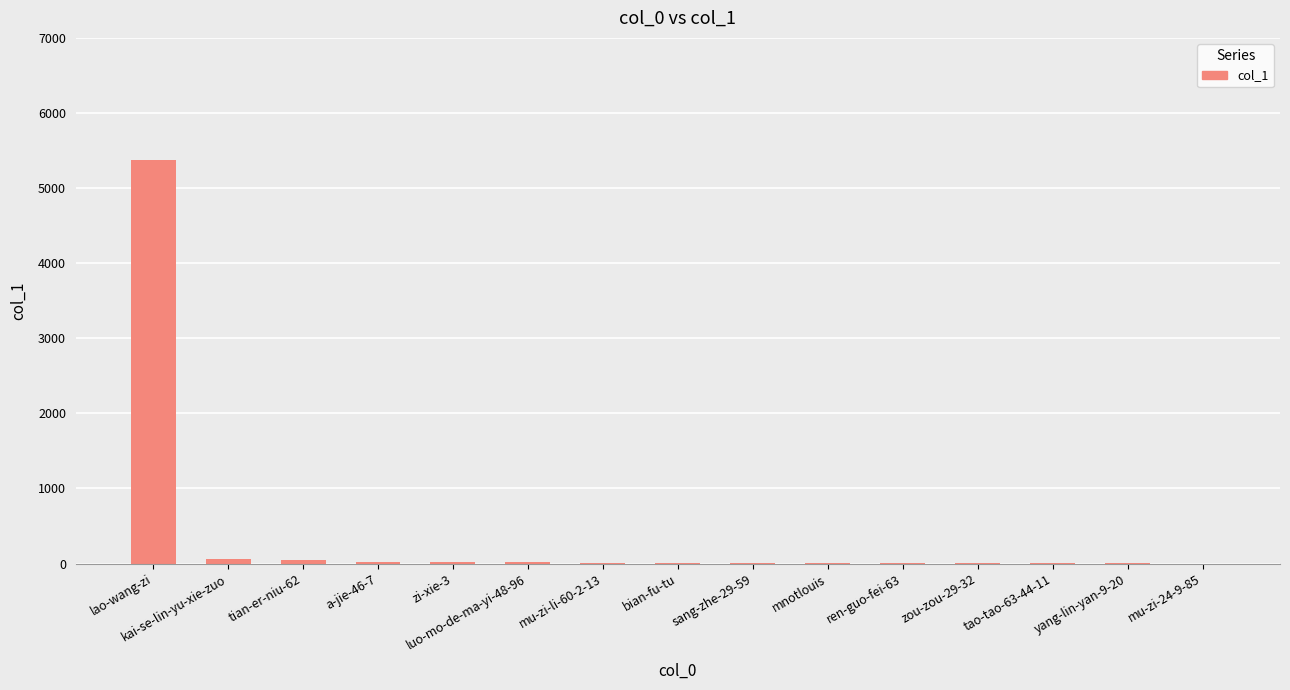

What is the sum of the values at mu-zi-li-60-2-13 and a-jie-46-7?

31